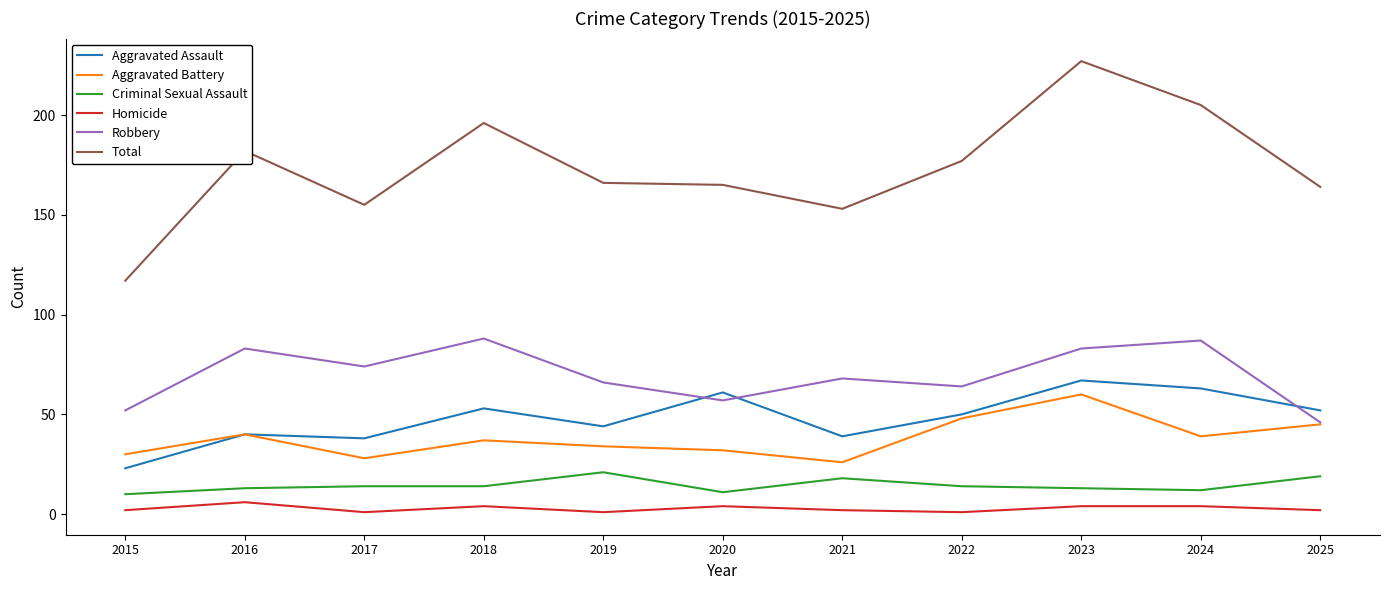

Count the number of data series in this chart.

6